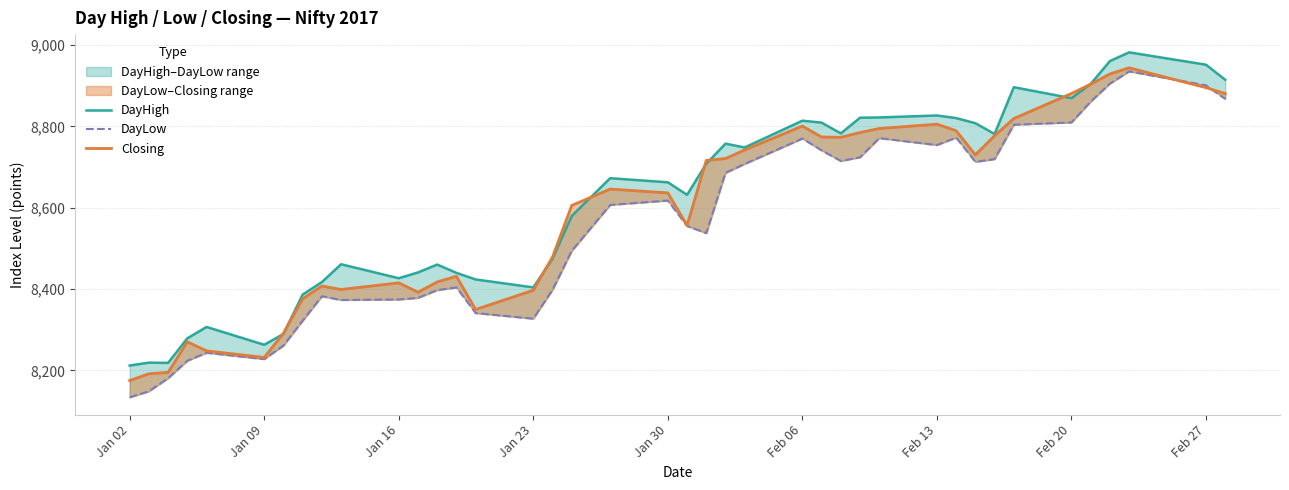

How many lines are shown in the chart?

3